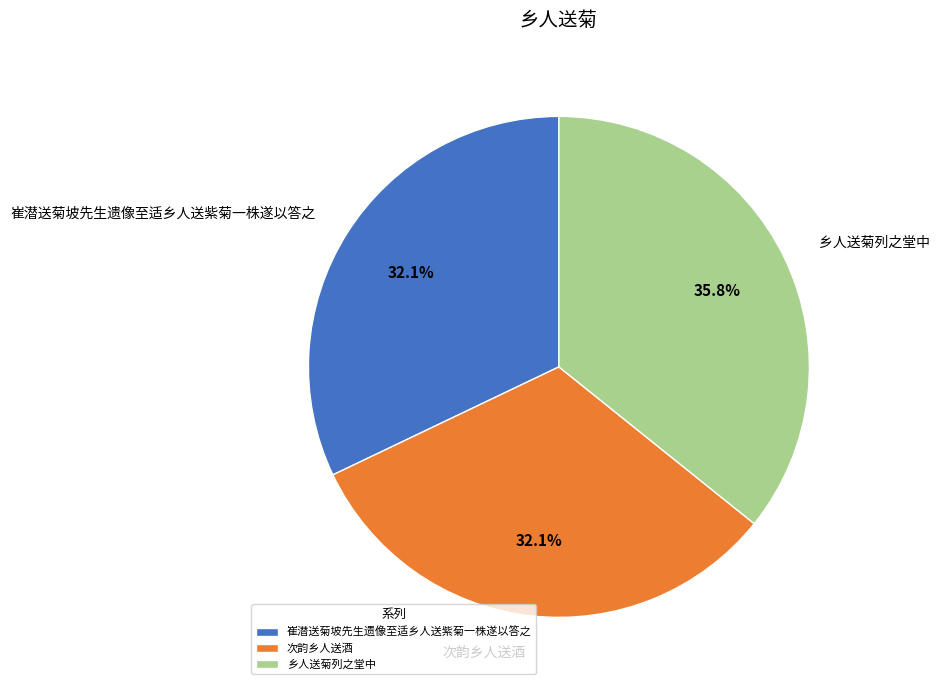

To the nearest percent, what is the combined percentage of 崔潜送菊坡先生遗像至适乡人送紫菊一株遂以答之 and 乡人送菊列之堂中?

68%